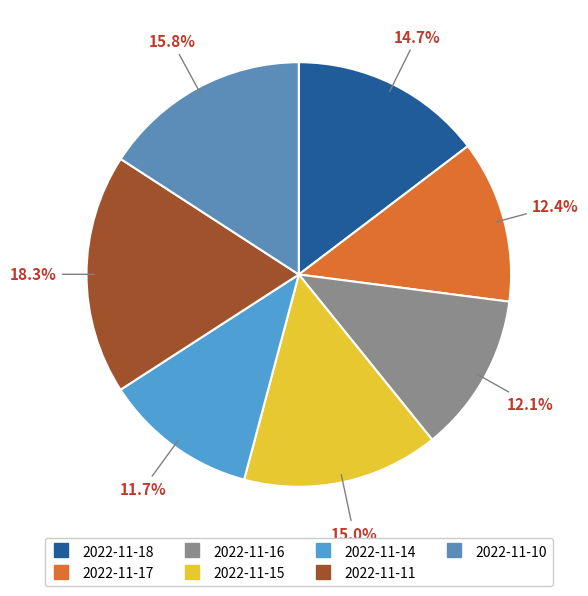

How many segments does this pie chart have?

7